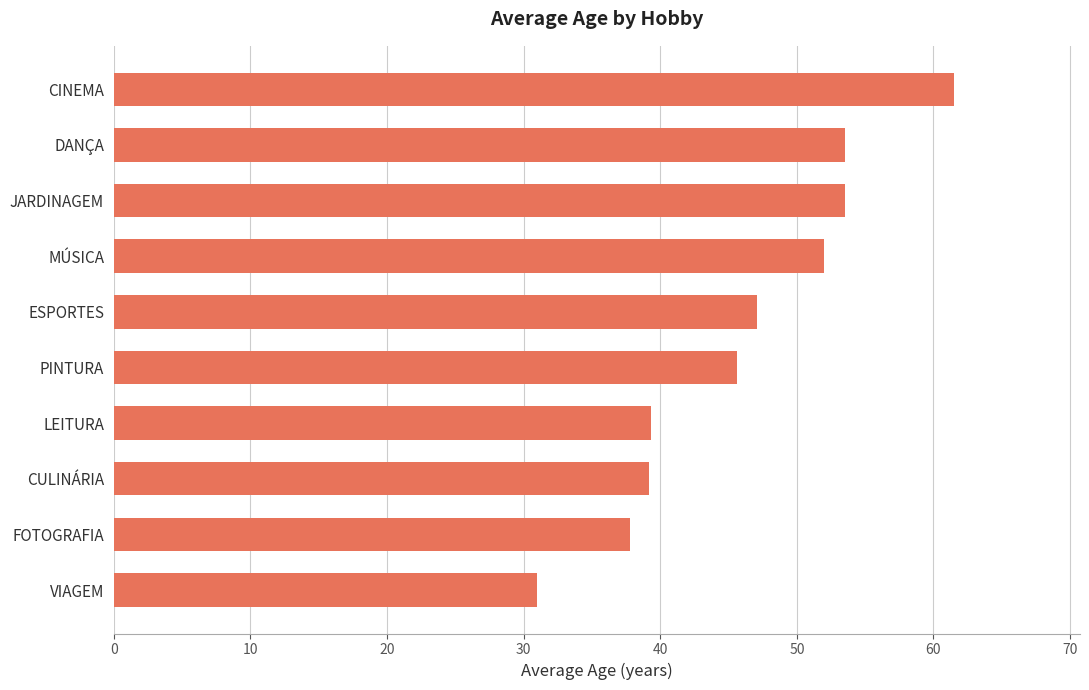

Read the value at FOTOGRAFIA.

37.8